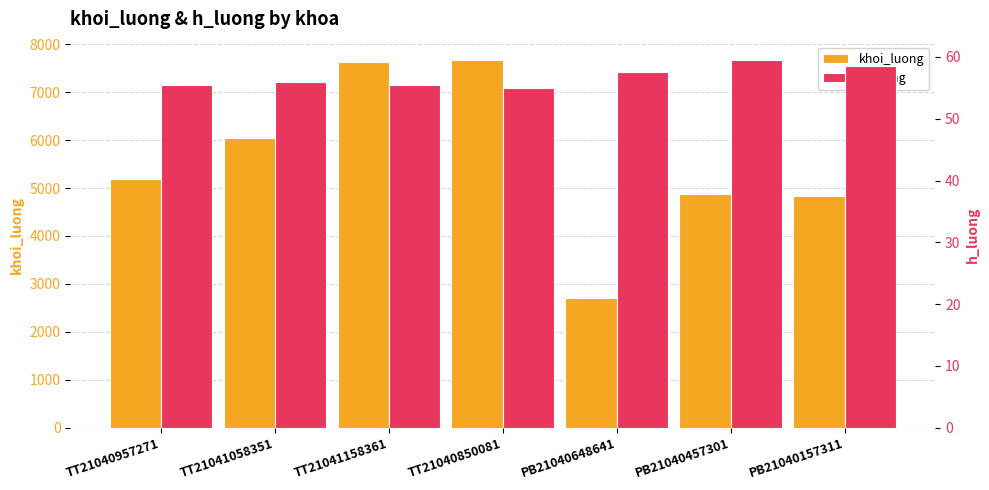

What is the greatest value displayed?

7670.0